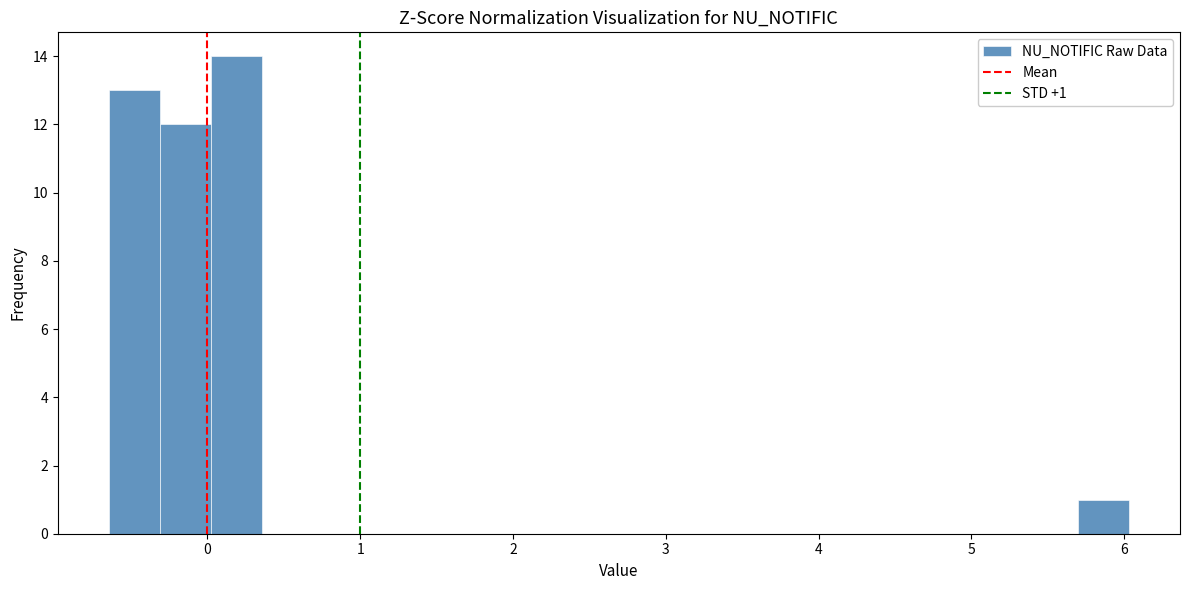

Around what value on the x-axis is the tallest bar? Give the approximate position of its centre, as read against the axis.

0.2